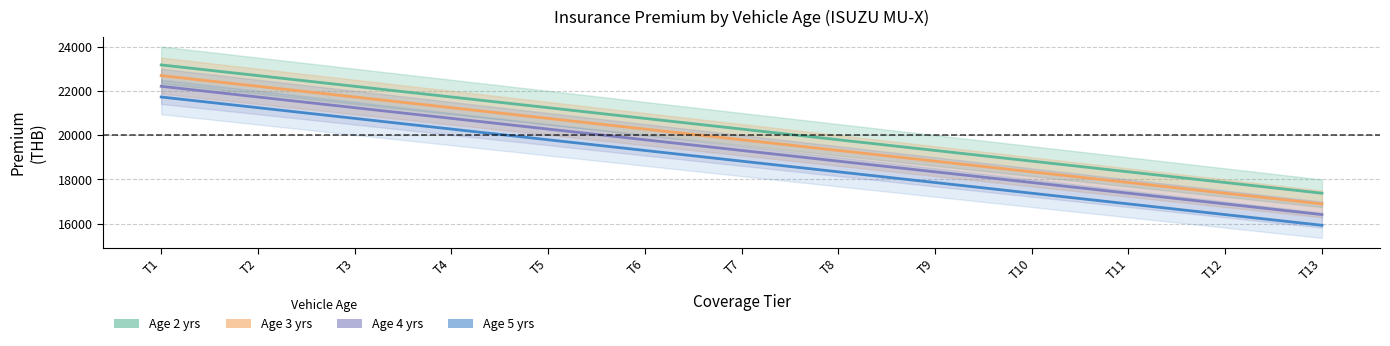

Does the chart display data point markers on the line(s)?

No